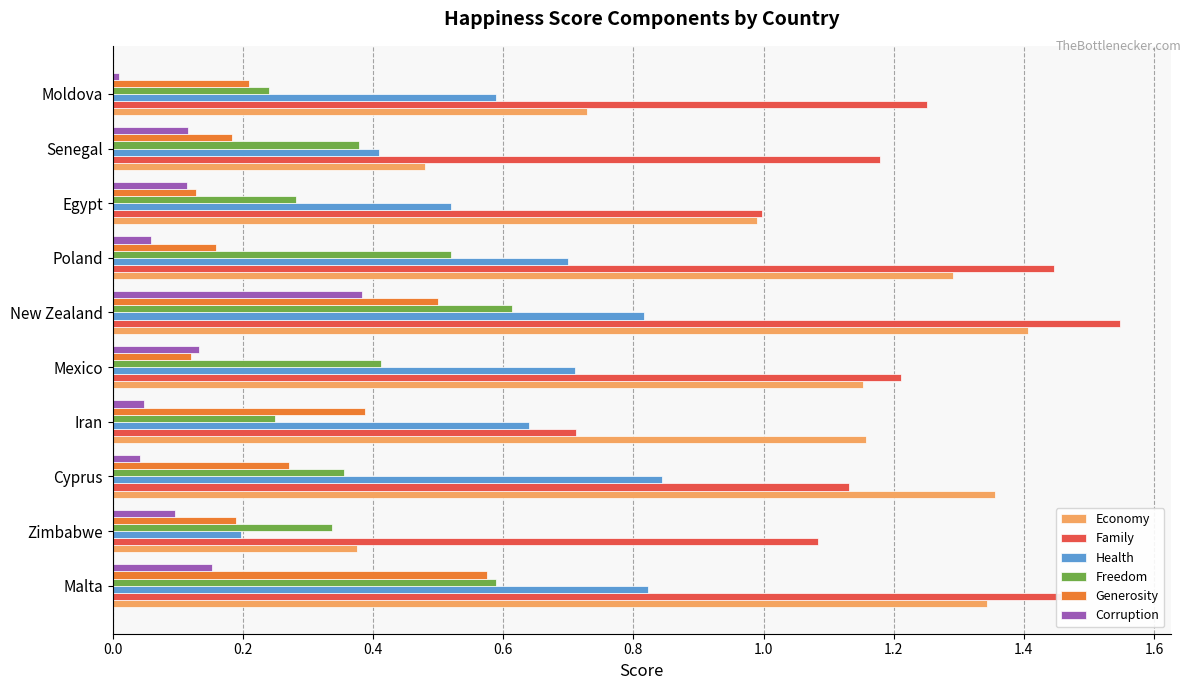

What is the total value across all series at Iran?

3.2